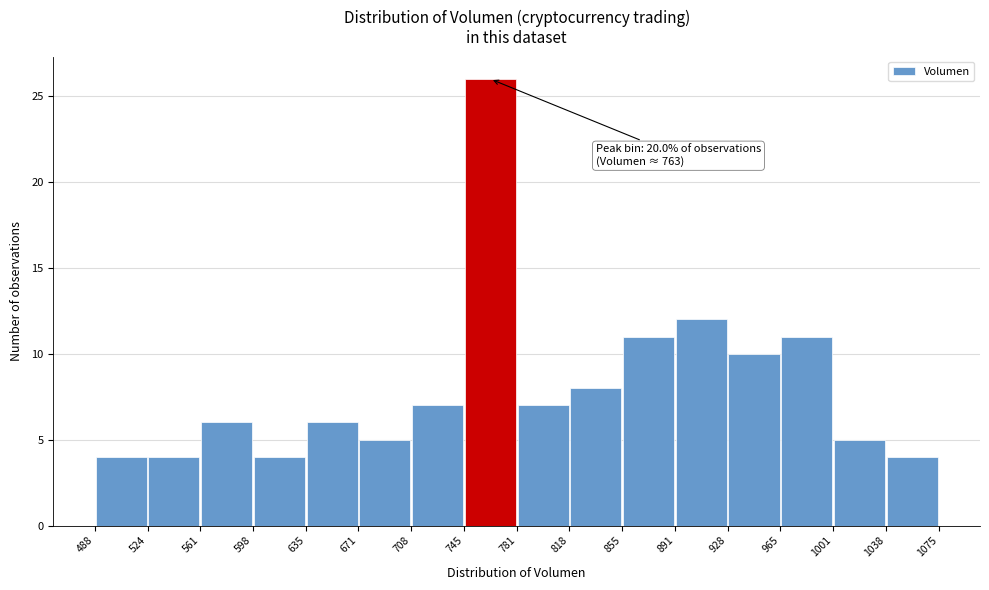

Which range on the x-axis has the tallest bar?

745 to 781